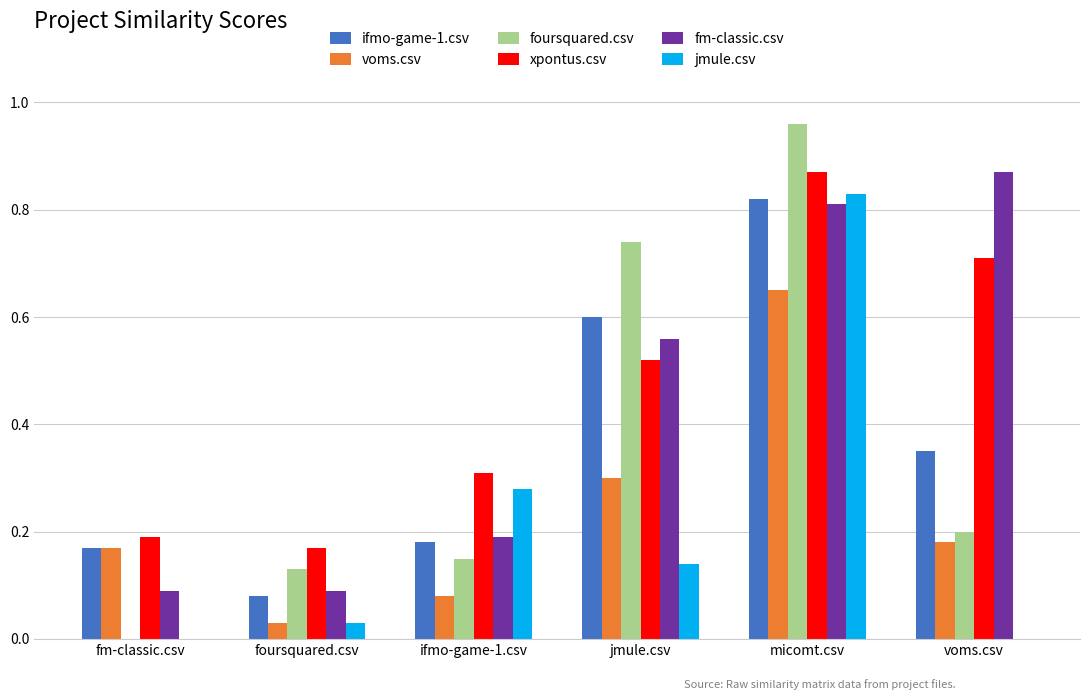

At which category does the chart reach its peak across all series?

micomt.csv